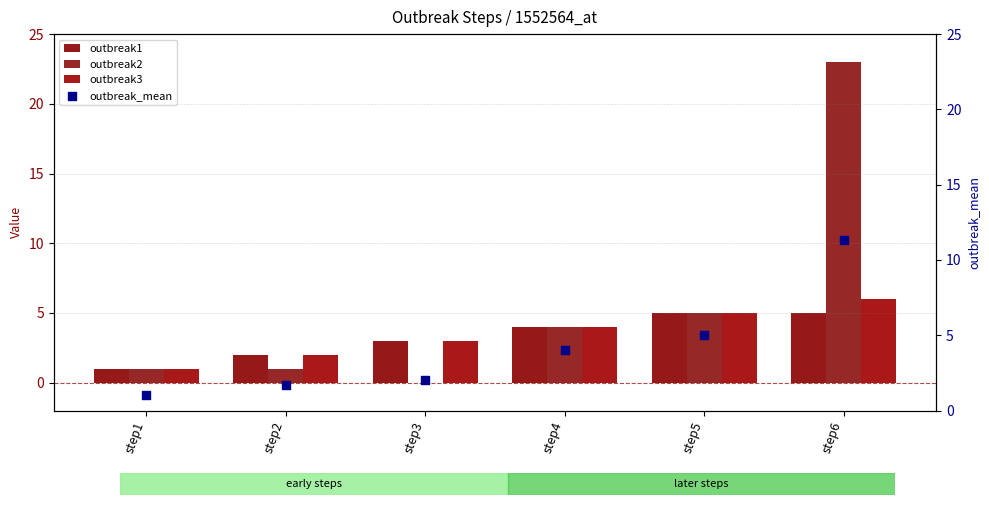

Which series has the largest total across all categories?

outbreak2